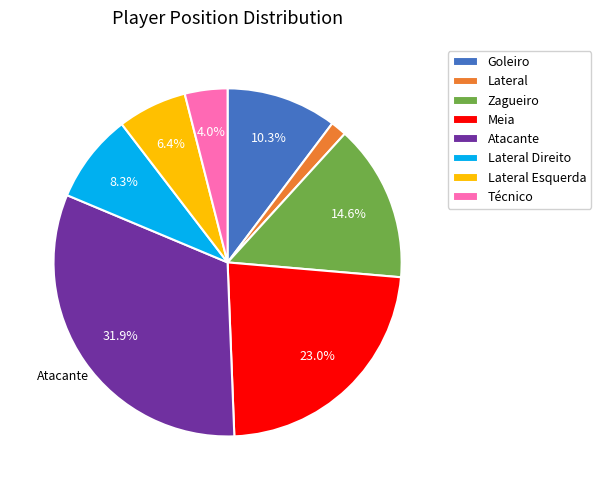

Is there any slice that represents more than half of the pie?

No